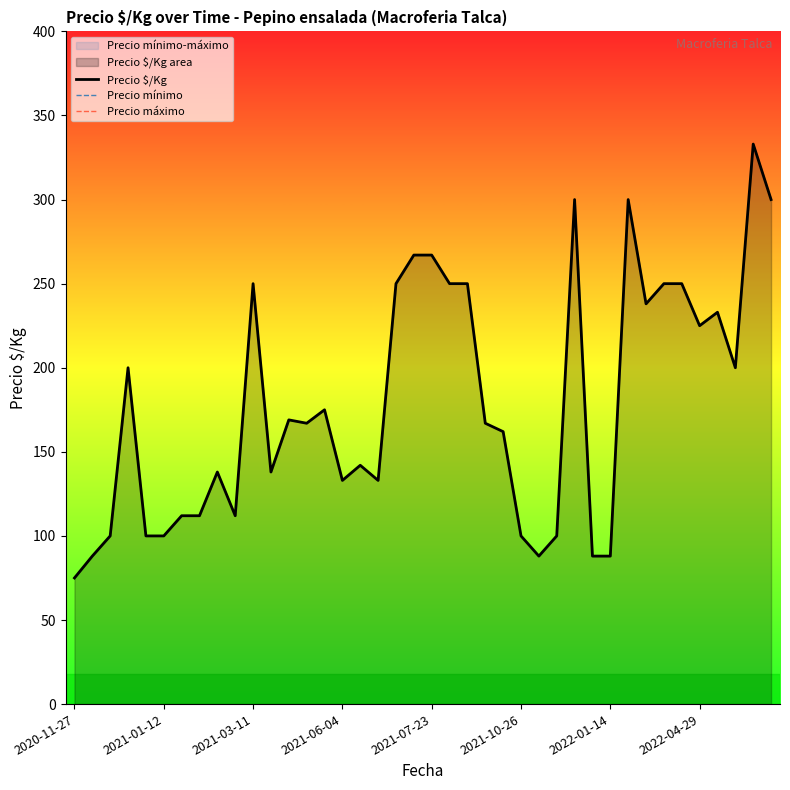

Count the number of data series in this chart.

3